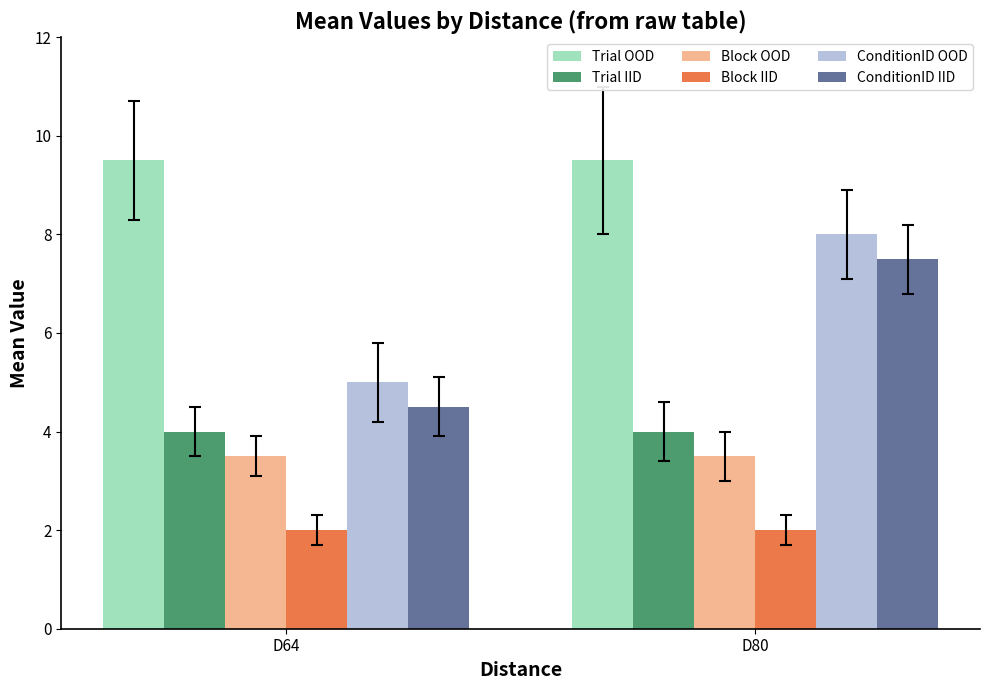

What are all the series names shown in the legend?

Trial OOD, Trial IID, Block OOD, Block IID, ConditionID OOD, ConditionID IID